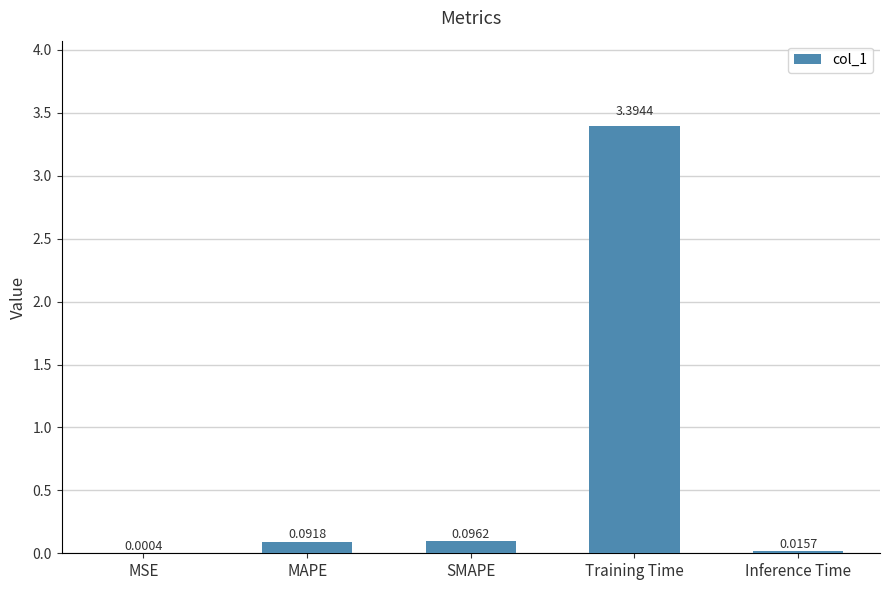

The value at Training Time is 3.4. True or false?

True